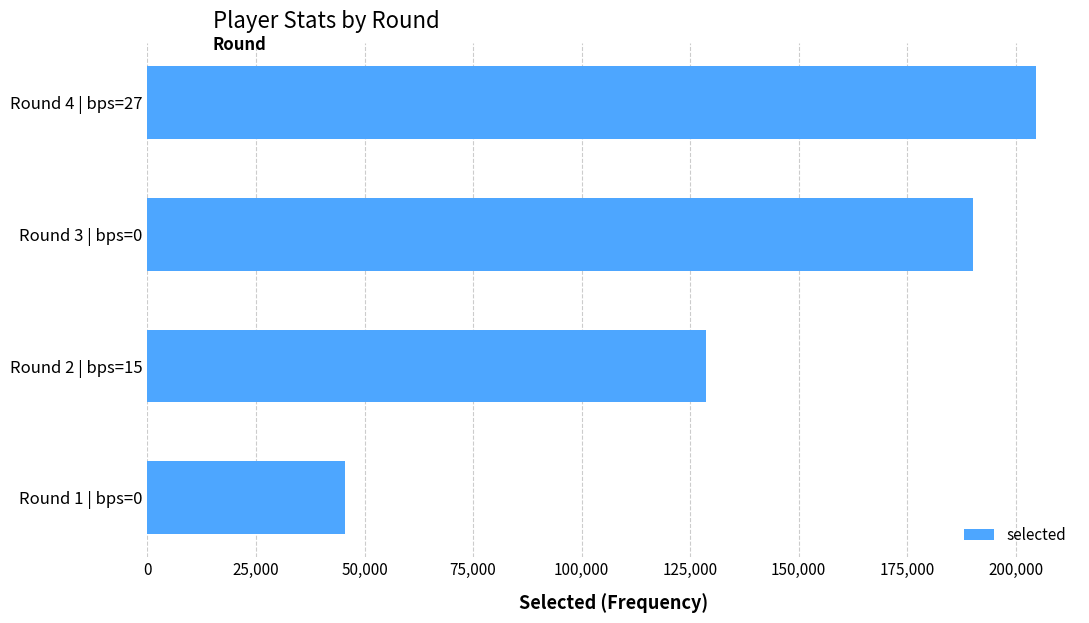

What is the difference between the values at Round 4 | bps=27 and Round 3 | bps=0?

14371